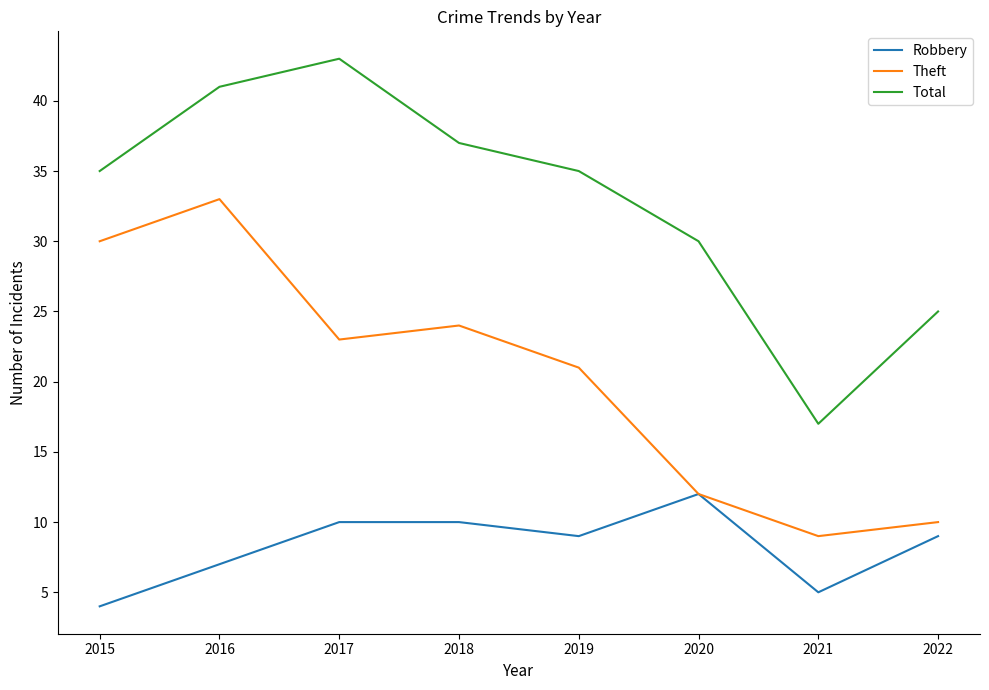

List the labels in order of Theft value, largest first.

2016, 2015, 2018, 2017, 2019, 2020, 2022, 2021